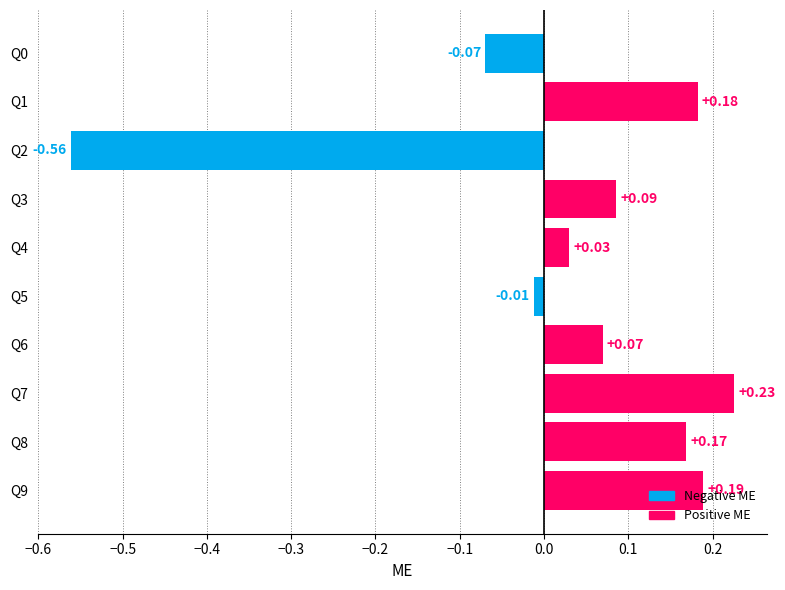

Where is the data nearest to the value 0?

Q5